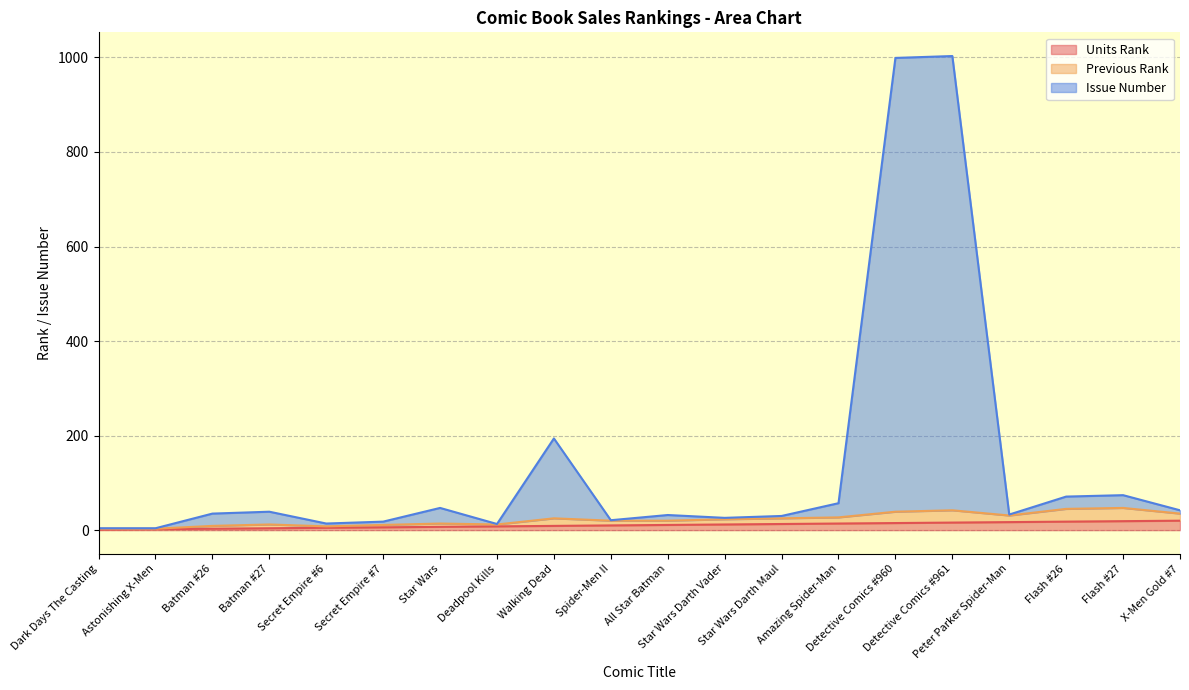

The value of Issue Number at Flash #26 is 108. True or false?

False